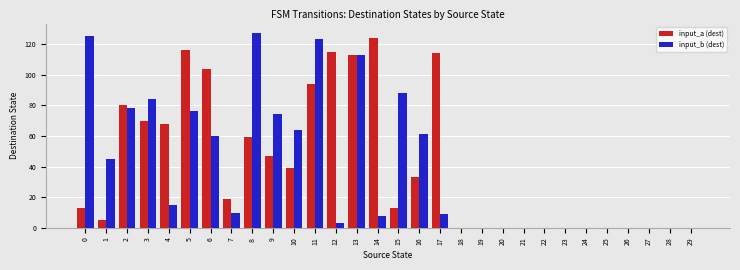

What is the maximum value for input_b (dest)?

127